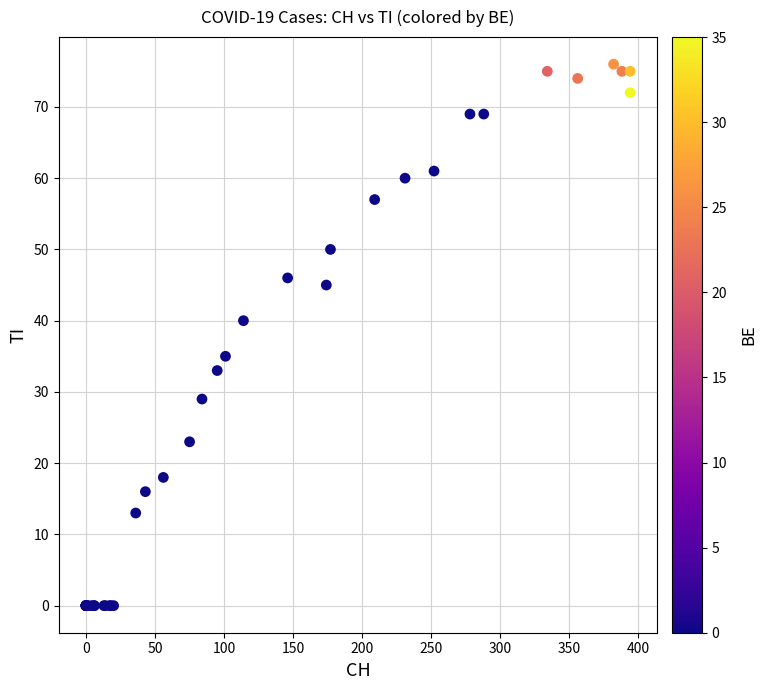

What Y value in the scatter plot is closest to 38?

40